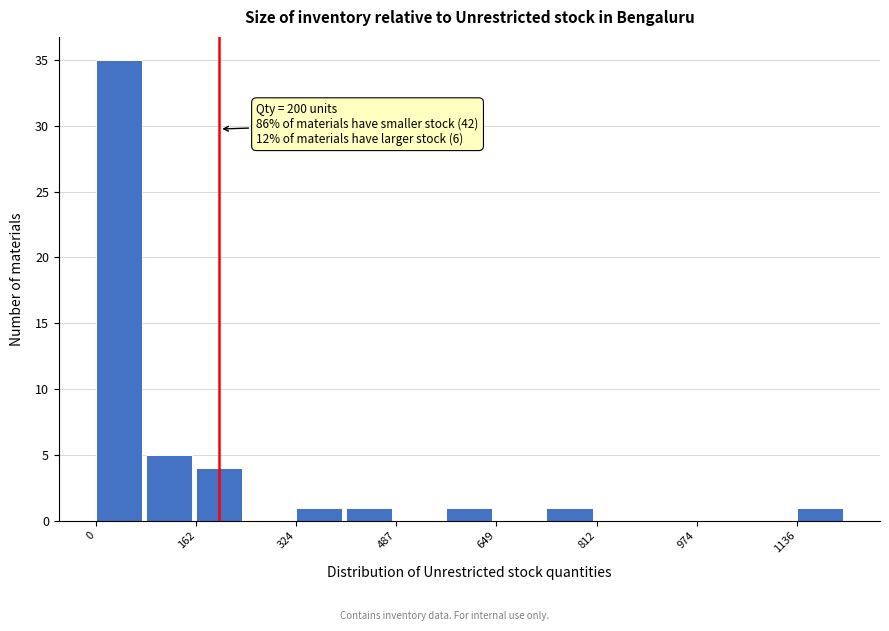

Which range on the x-axis has the tallest bar?

0 to 80